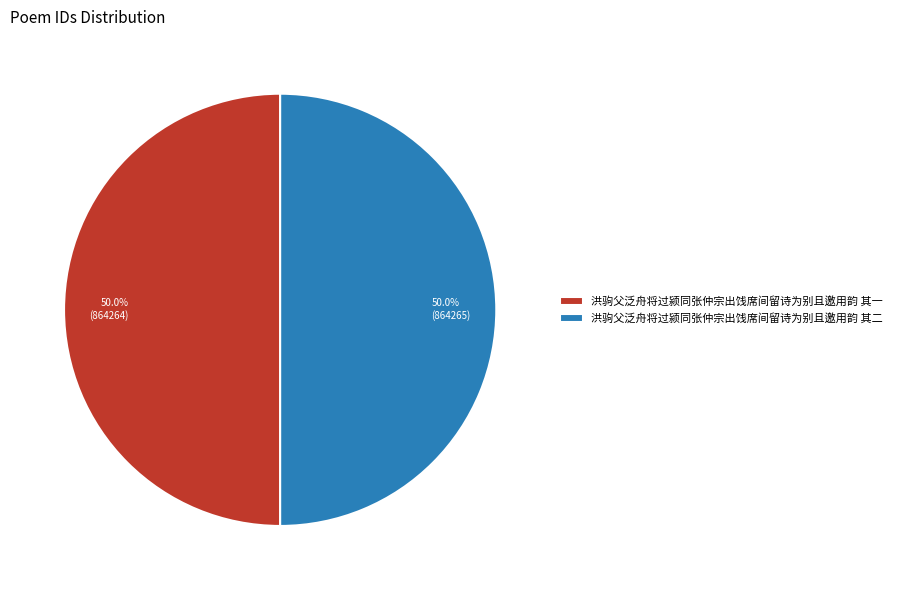

Combined, do 洪驹父泛舟将过颍同张仲宗出饯席间留诗为别且邀用韵 其二 and 洪驹父泛舟将过颍同张仲宗出饯席间留诗为别且邀用韵 其一 account for over 50%?

Yes